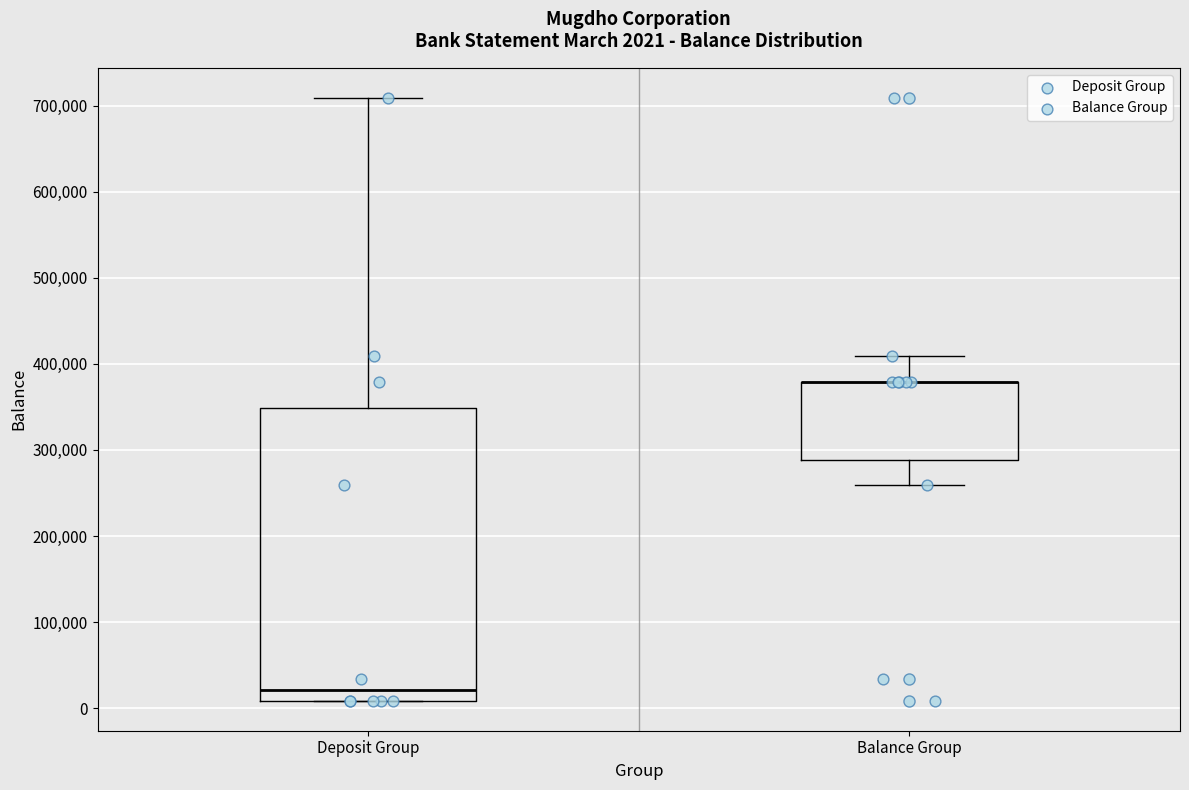

Comparing the boxes themselves (not the whiskers), which one is the tallest?

Deposit Group